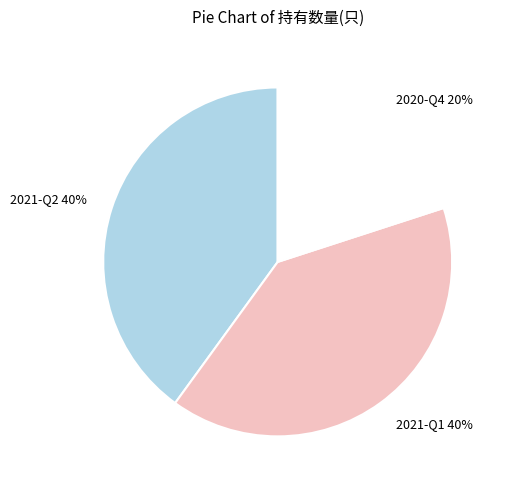

True or false: 2021-Q2 accounts for 27% of the total.

False